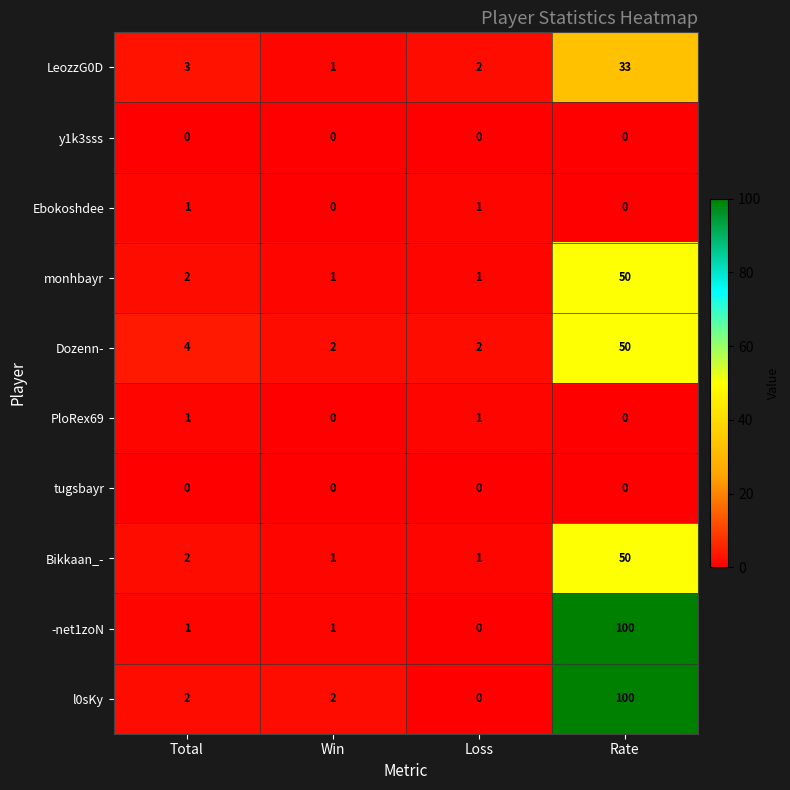

What is the difference between the maximum and minimum values in the l0sKy series?

100